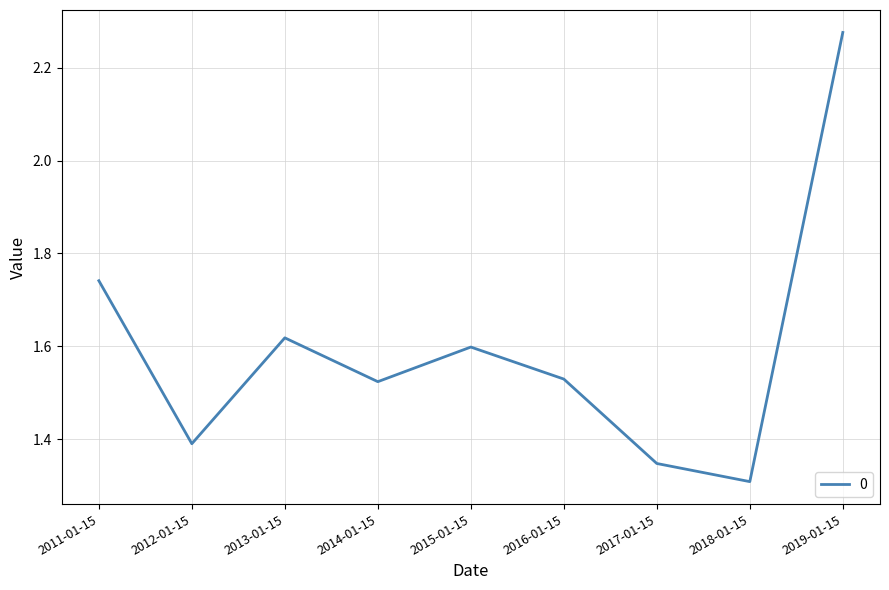

Count the values in the range 1 to 2.

8